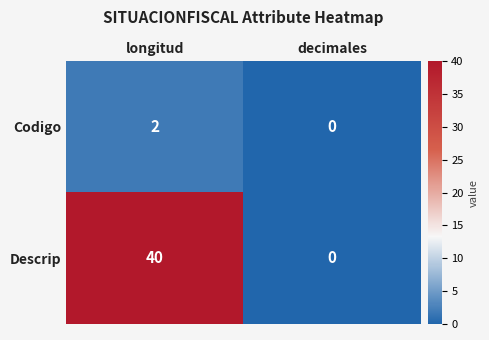

What is the greatest value displayed?

40